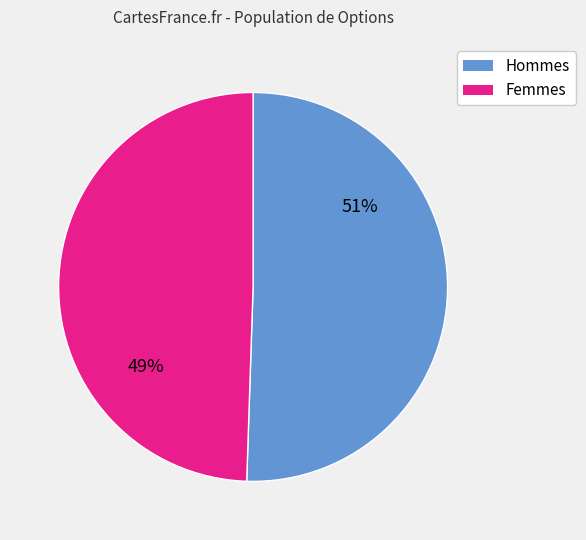

Does any single category account for the majority?

Yes